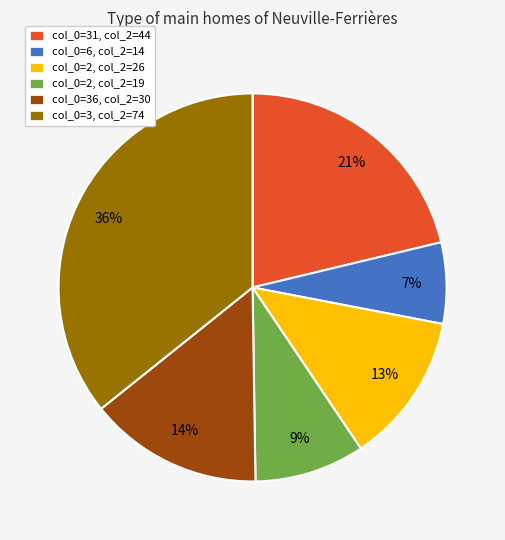

Which has a higher value, col_0=2, col_2=26 or col_0=6, col_2=14?

col_0=2, col_2=26